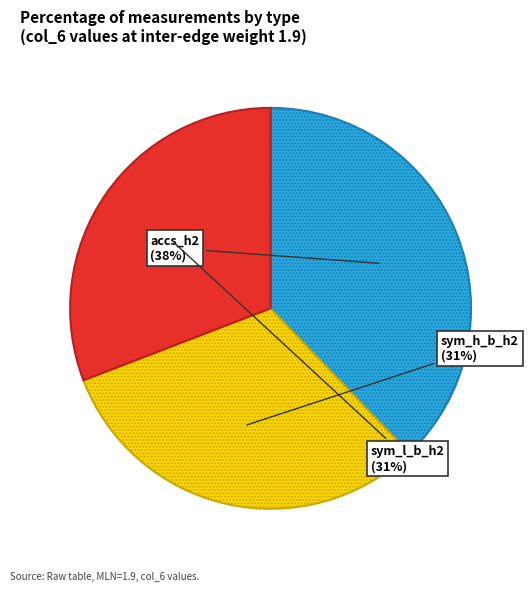

Does any single category account for the majority?

No